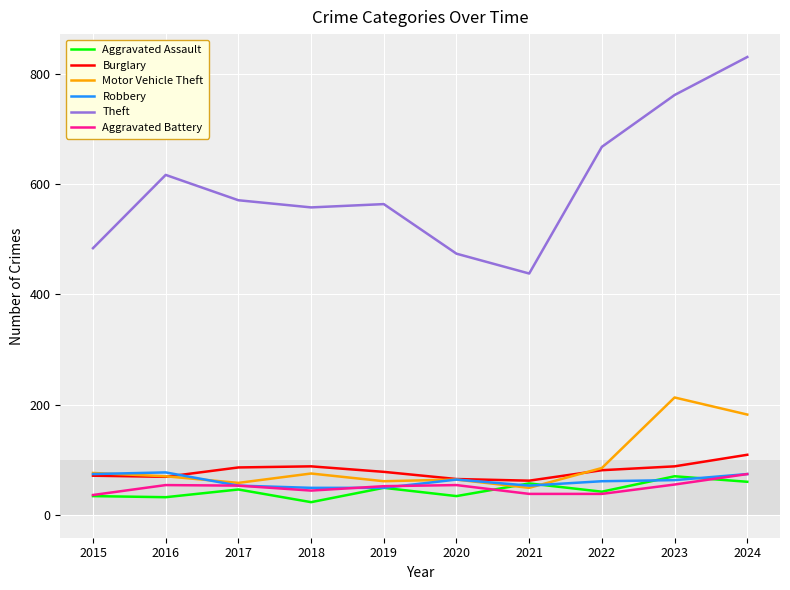

How many lines are shown in the chart?

6